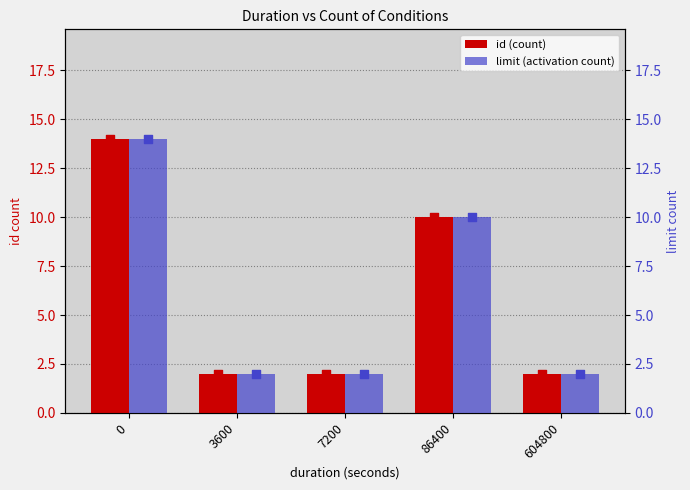

Which series has the largest total across all categories?

id (count)